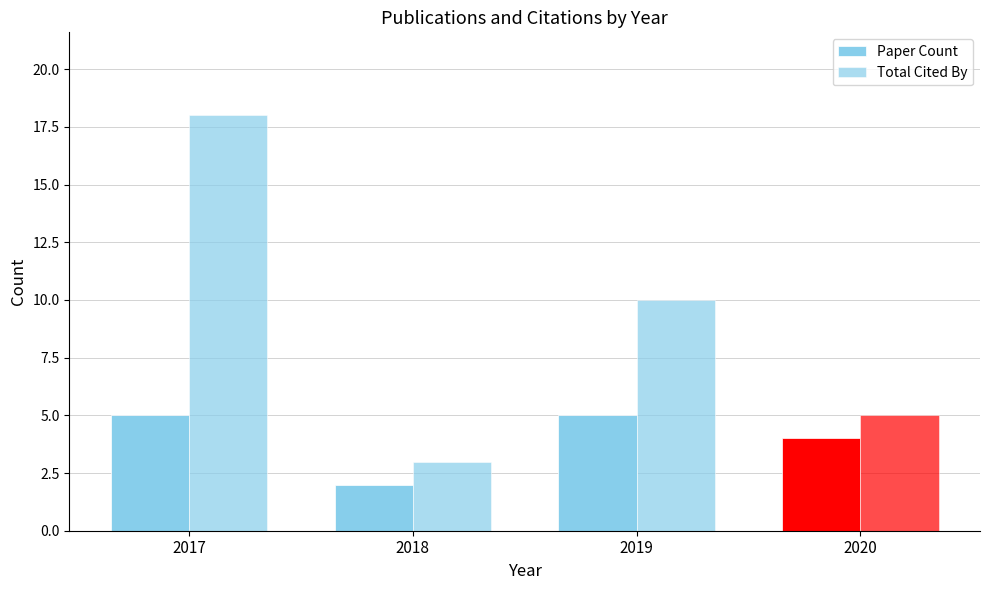

Which series changed the most between 2018 and 2019?

Total Cited By